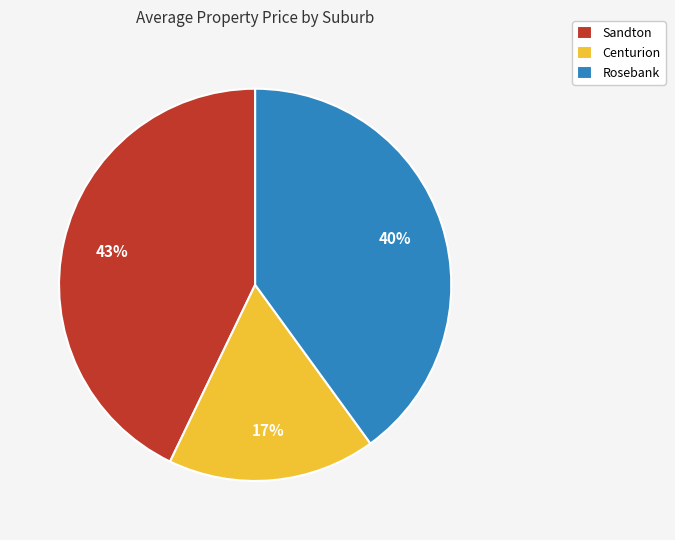

Rank the categories by value from highest to lowest.

Sandton, Rosebank, Centurion